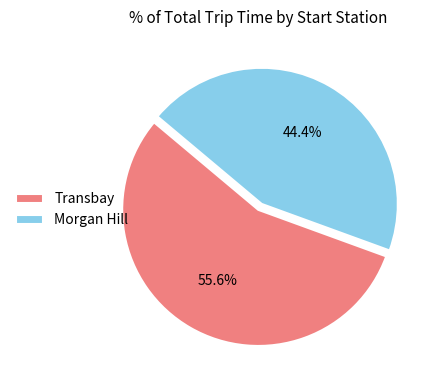

The Transbay slice represents 62% of the pie. True or false?

False